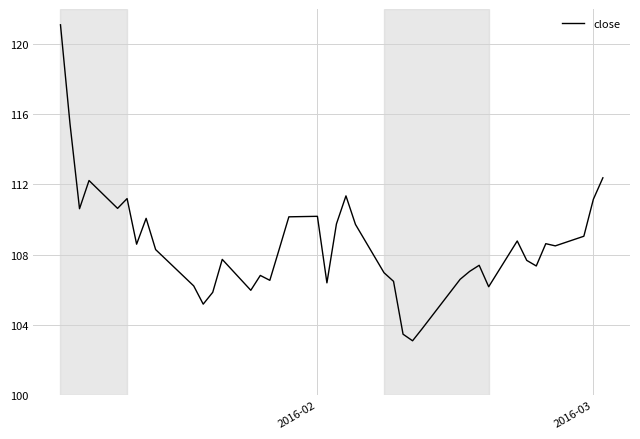

Count the number of values greater than 108.

21